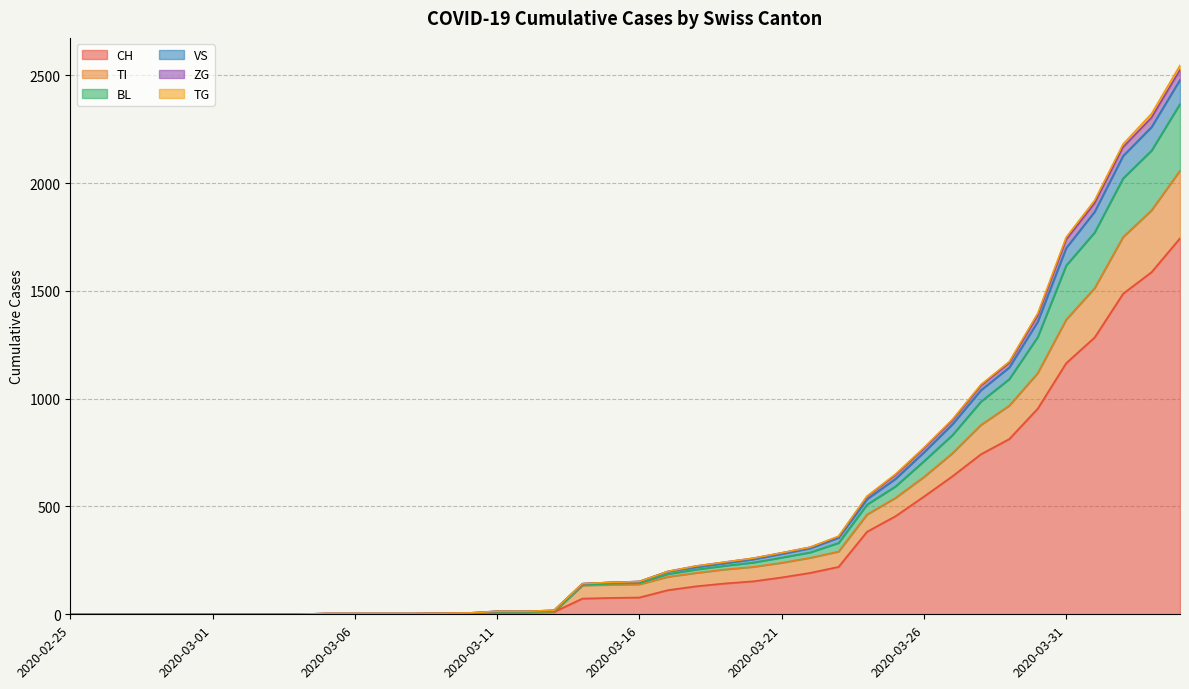

How many lines are shown in the chart?

6